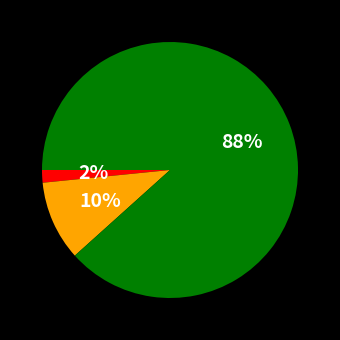

Does any single category account for the majority?

Yes